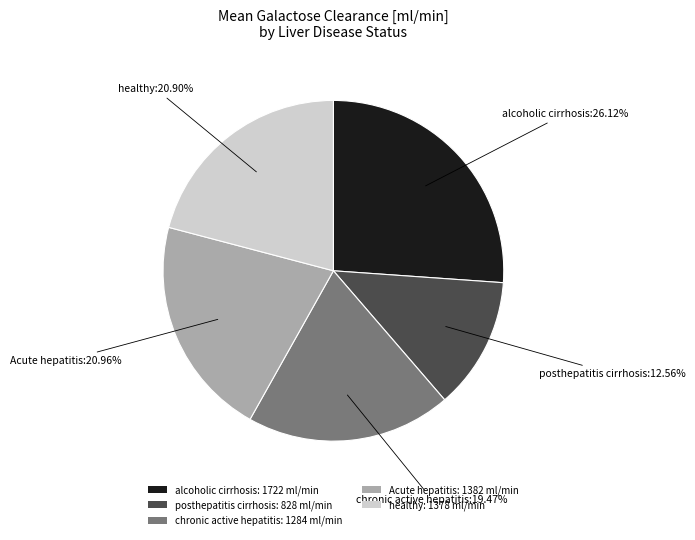

Which has a higher value, chronic active hepatitis: 1284 ml/min or Acute hepatitis: 1382 ml/min?

Acute hepatitis: 1382 ml/min